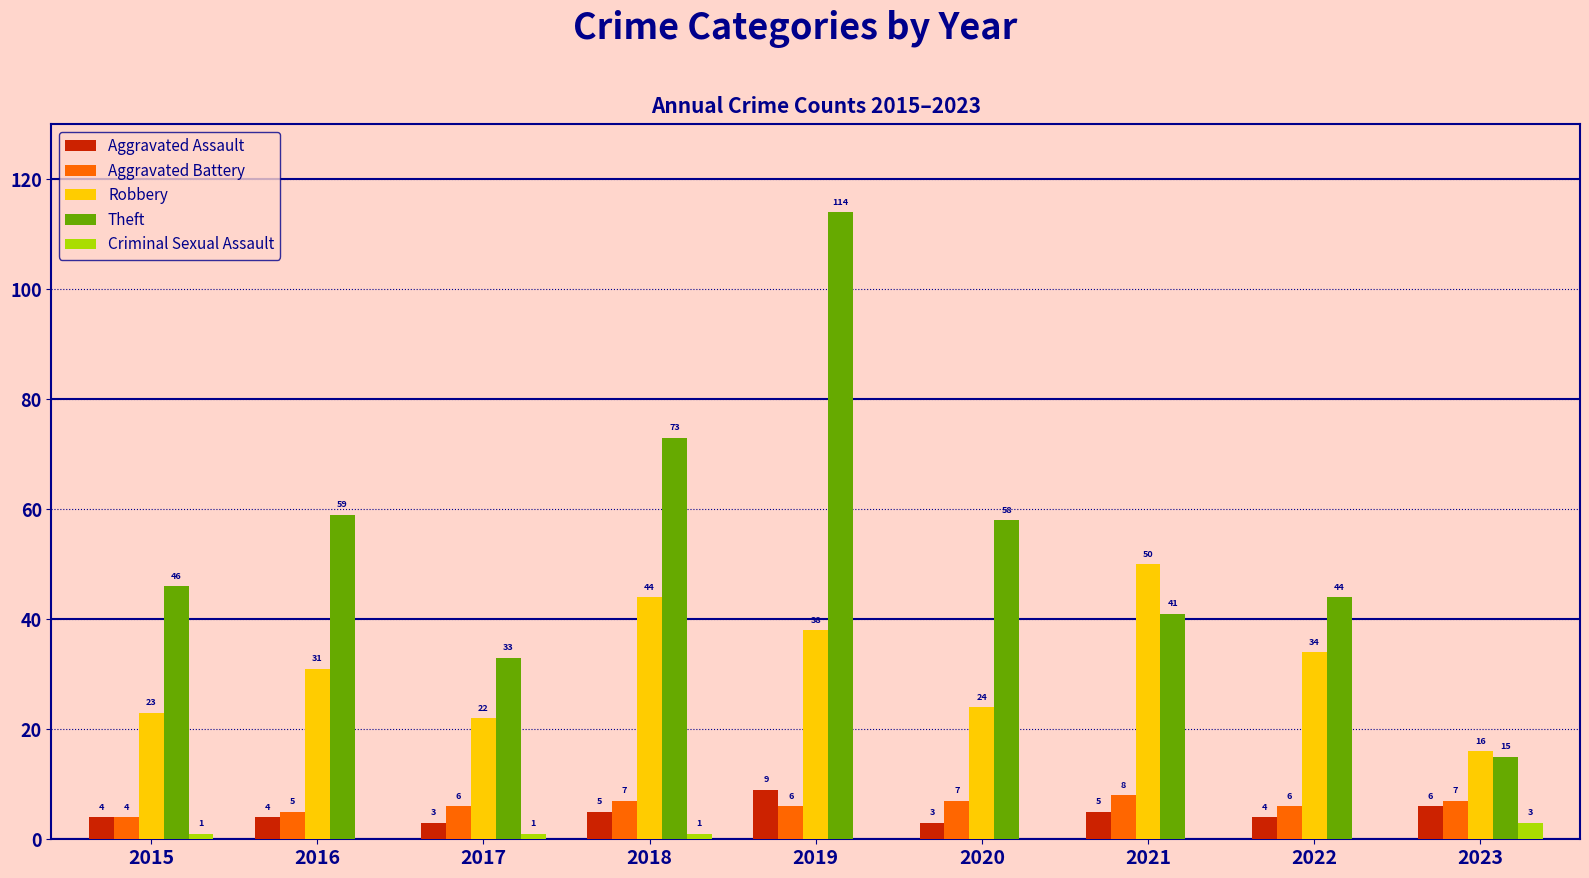

Between 2016 and 2019, which series saw the biggest shift?

Theft